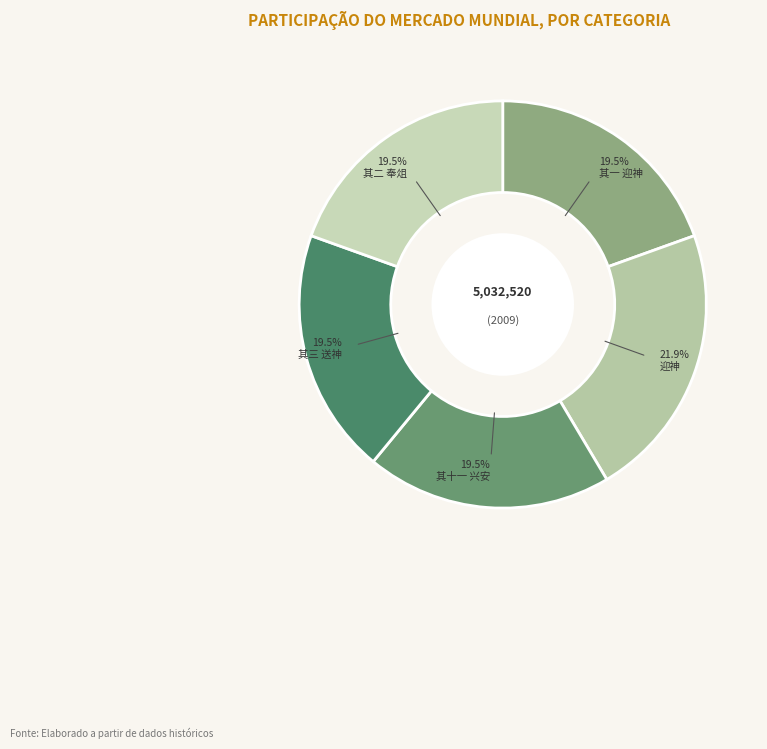

Count the number of slices in the pie.

5